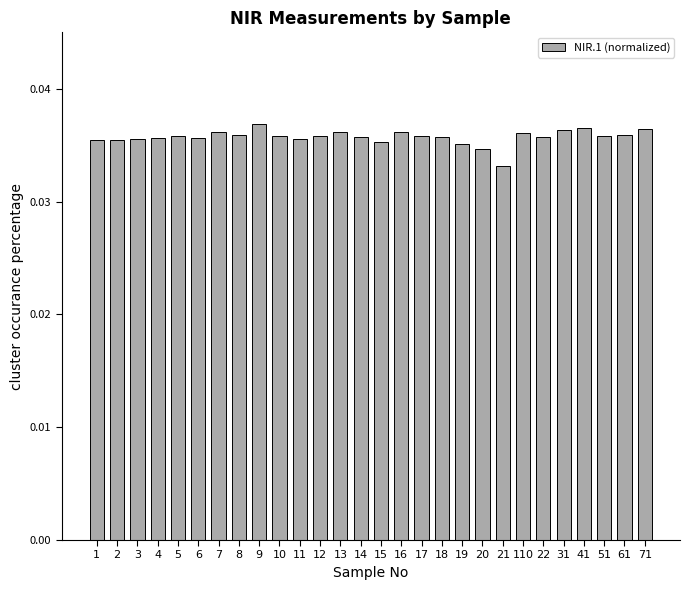

The value at 4 is 0.1. True or false?

False